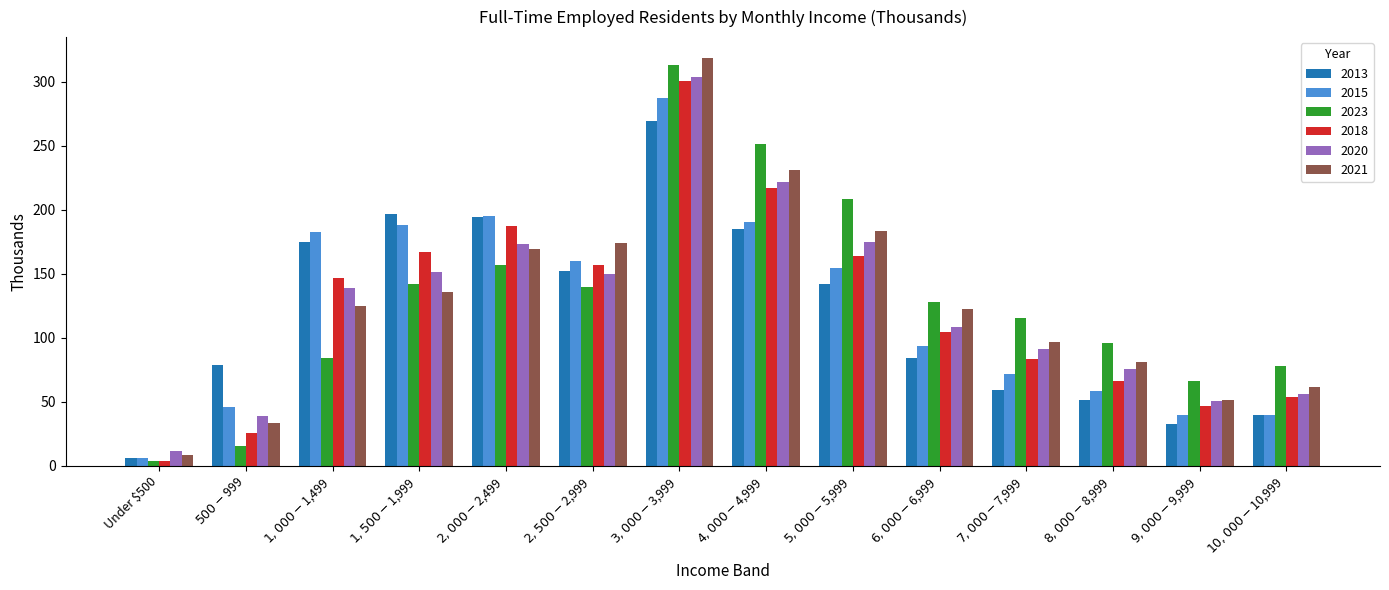

What is the maximum value shown in the chart?

318.8